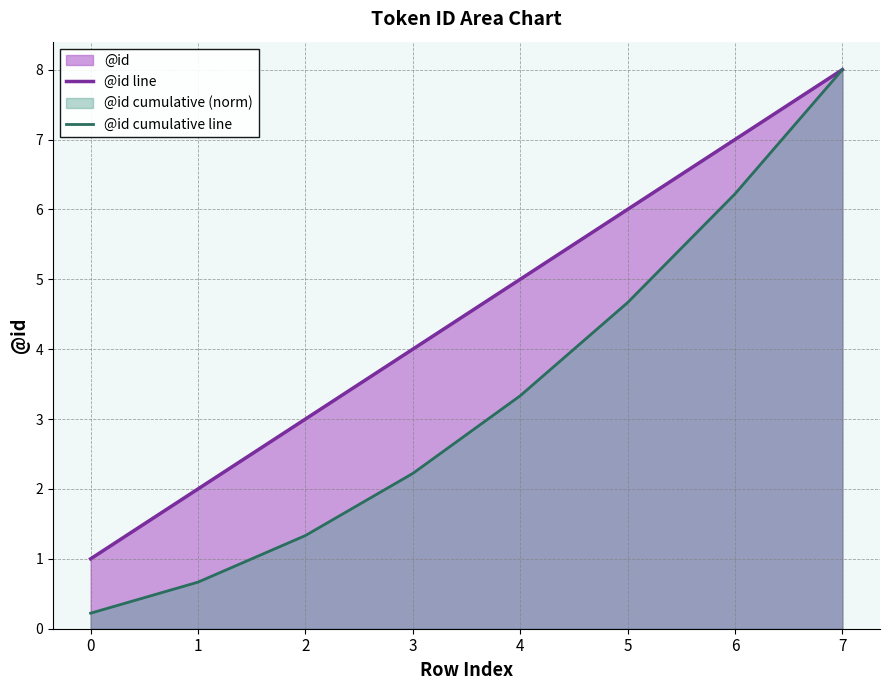

True or false: @id cumulative line and @id line intersect in this chart.

False